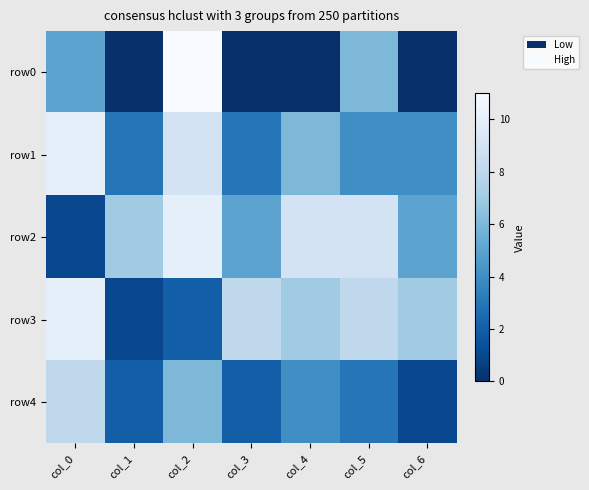

How many distinct data groups are displayed?

5